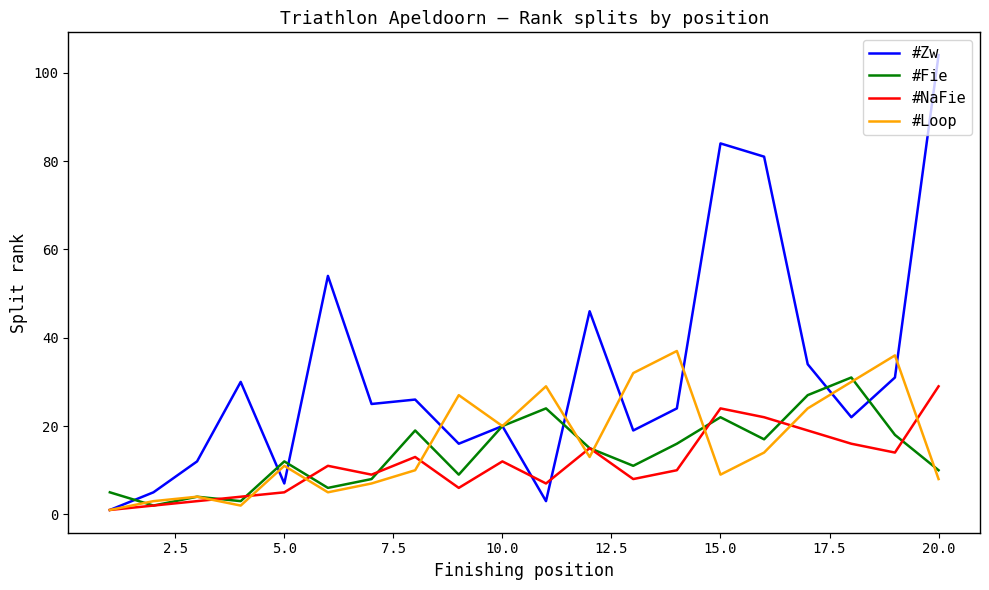

True or false: #Fie and #NaFie intersect in this chart.

True